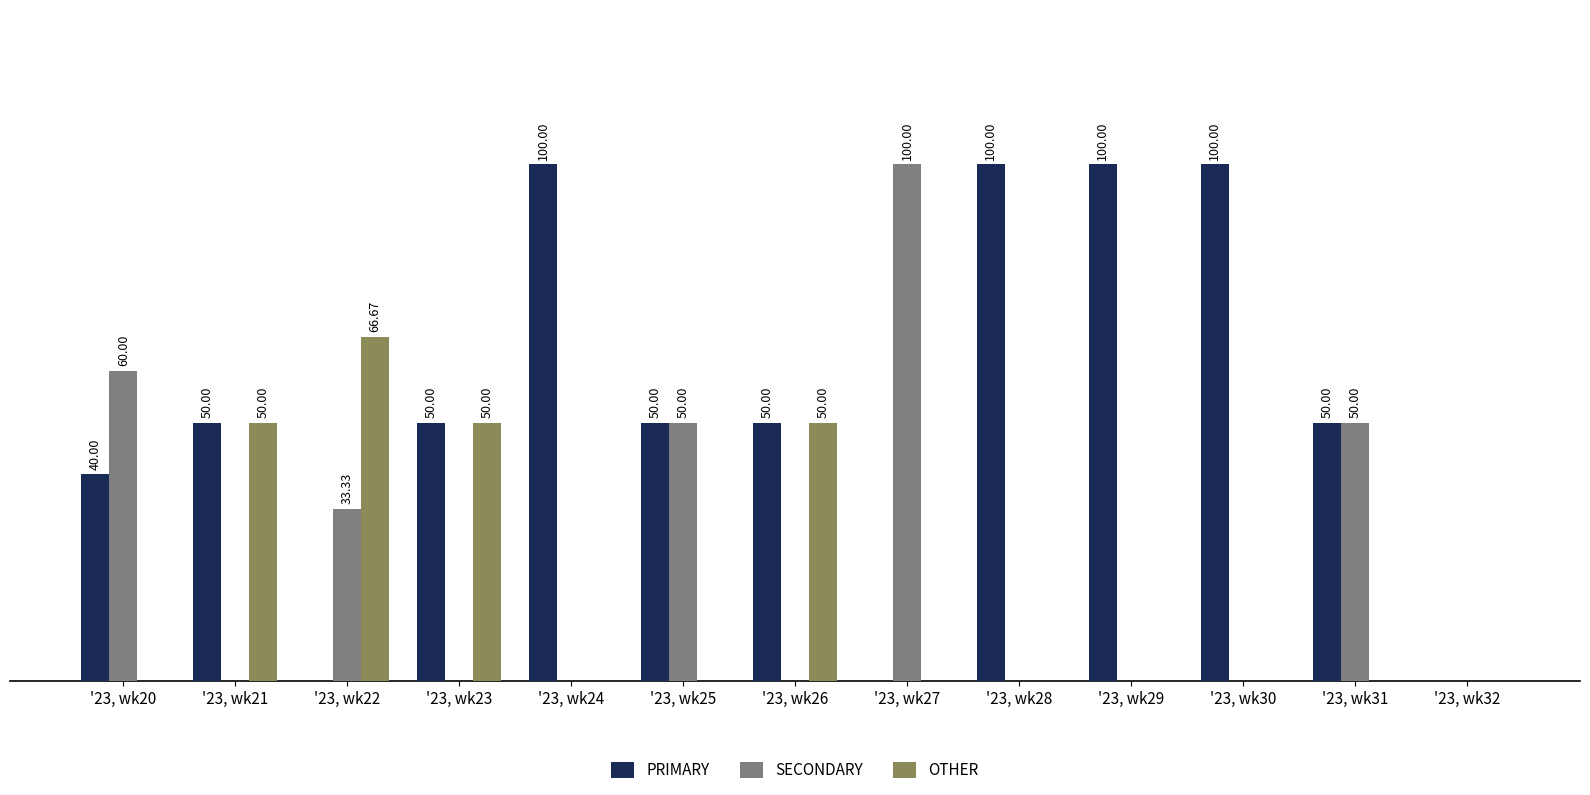

What is the total value across all series at '23, wk22?

100.0